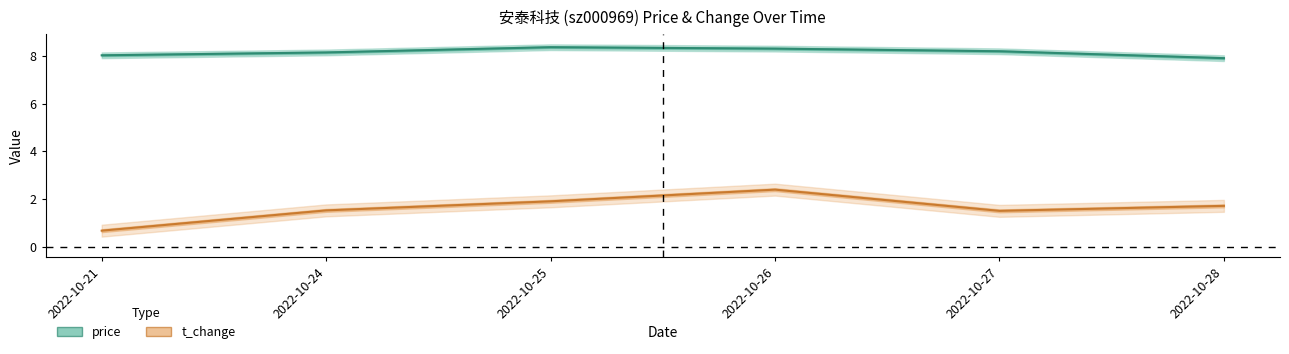

True or false: t_change has a value of 0.6 at 2022-10-27.

False